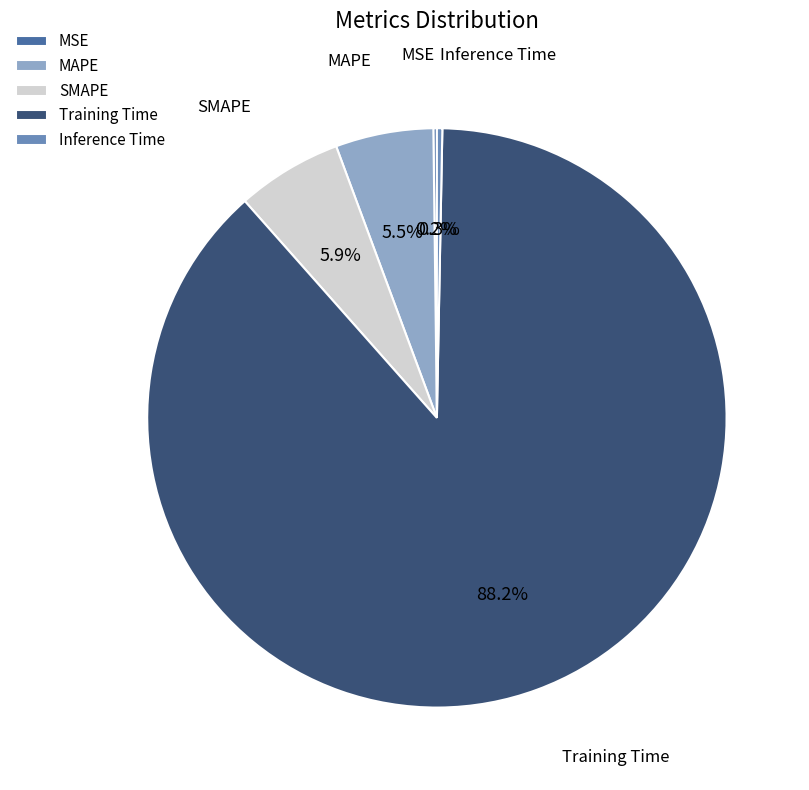

What percentage is NOT represented by MAPE?

94.5%